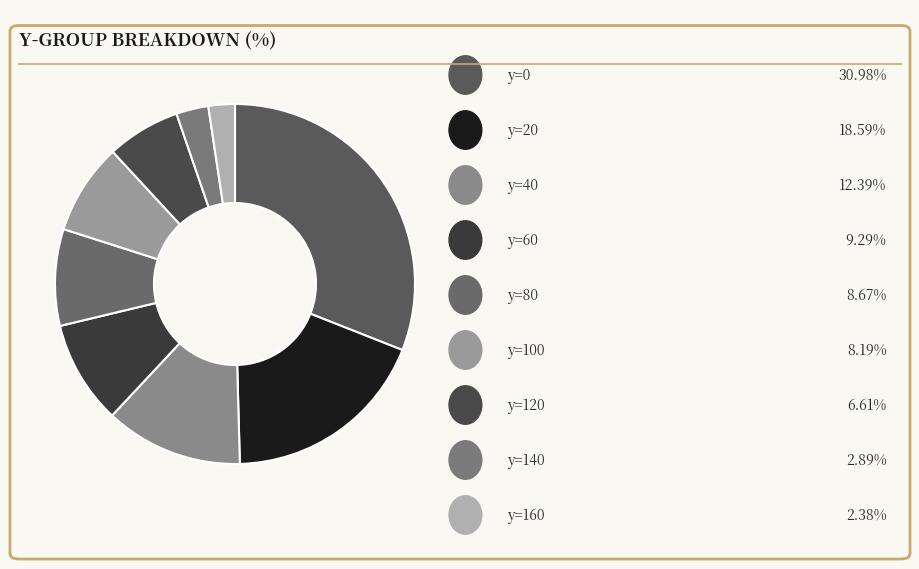

How many slices are in this pie chart?

9